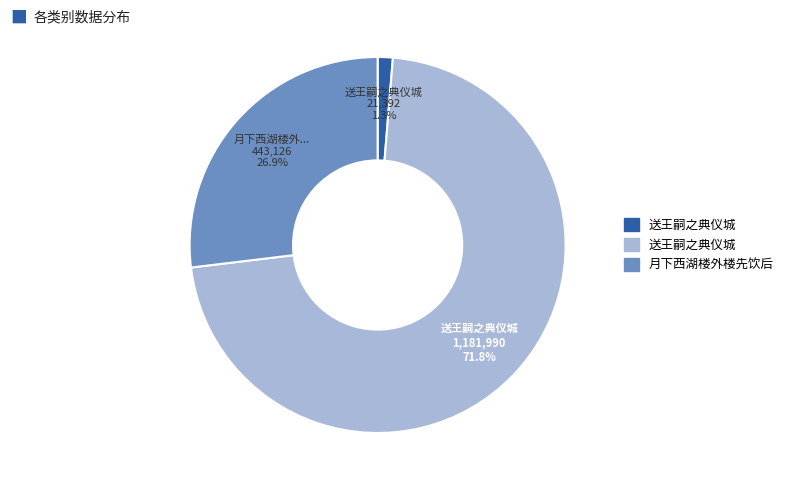

How many segments does this pie chart have?

3